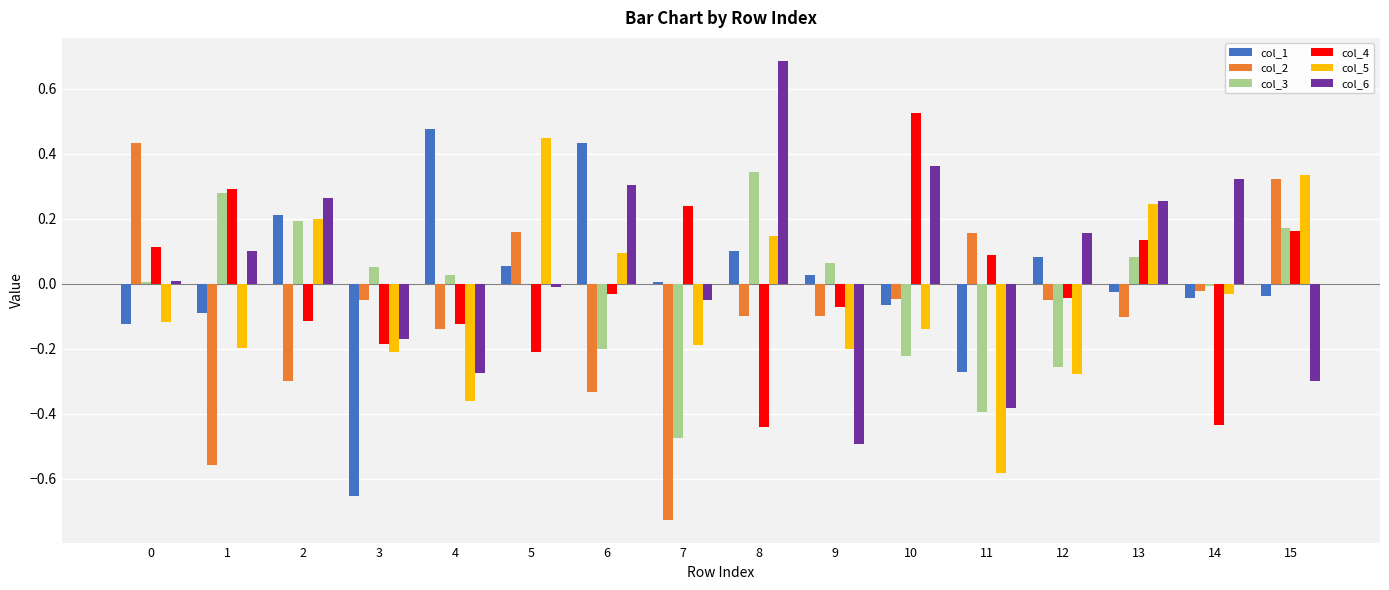

The value of col_6 at 14 is 0.3. True or false?

True